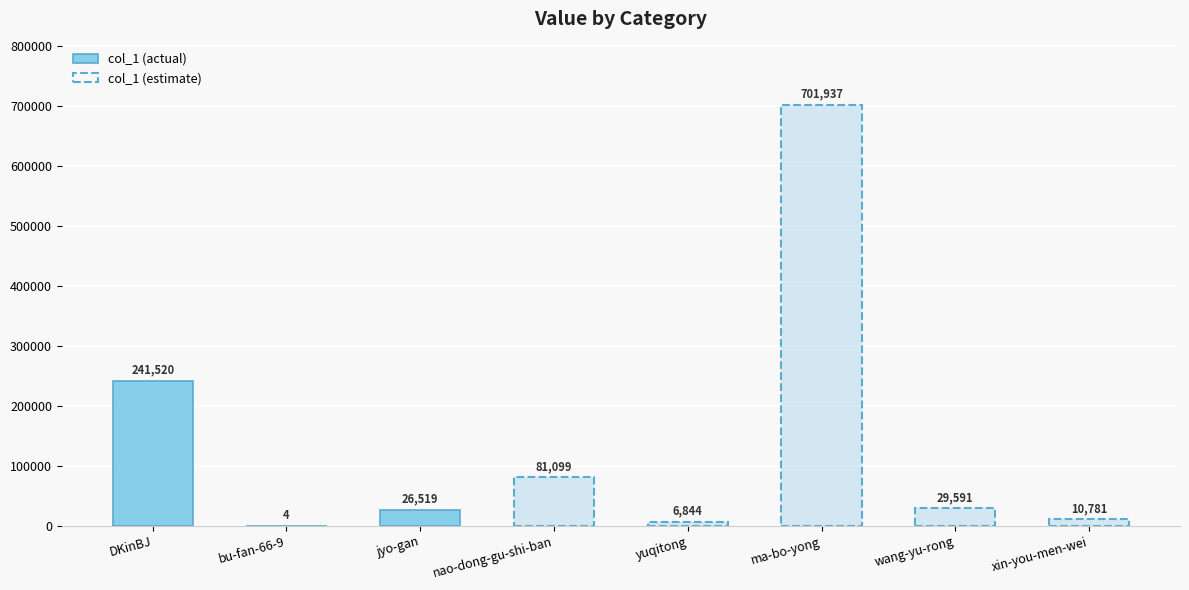

At which label does the data first exceed 29591?

DKinBJ